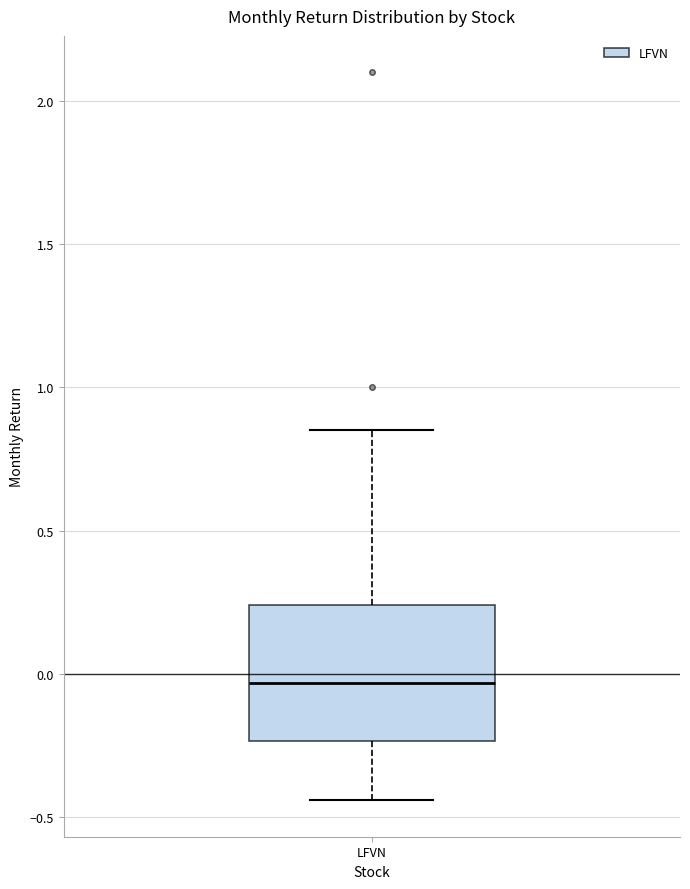

Where does the median line of the box for LFVN sit on the y-axis? The values are not printed on the chart, so give them approximately, as read against the axis.

-0.05